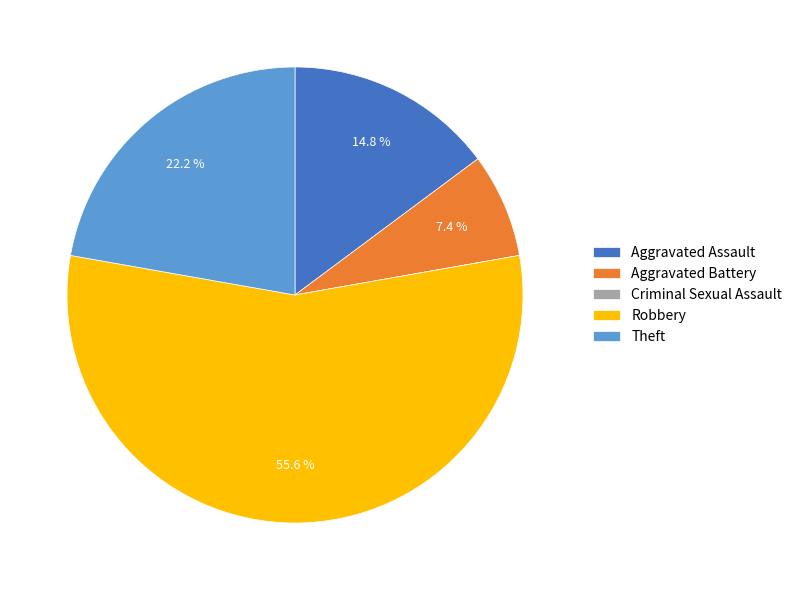

Which has a higher value, Theft or Aggravated Assault?

Theft